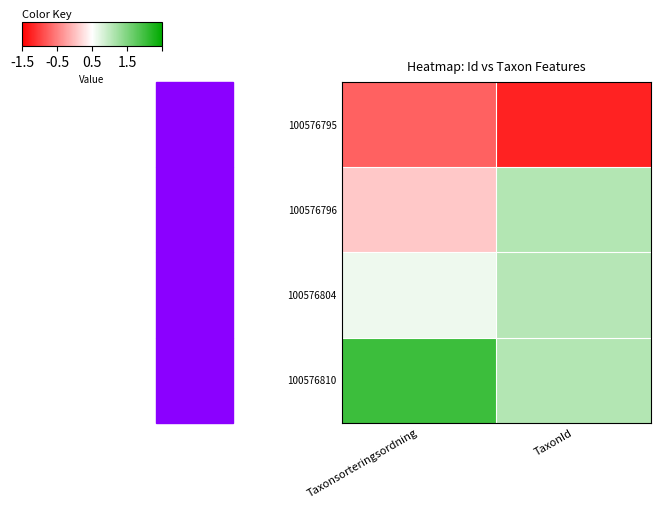

What is the difference between the highest and lowest values at TaxonId?

2.3